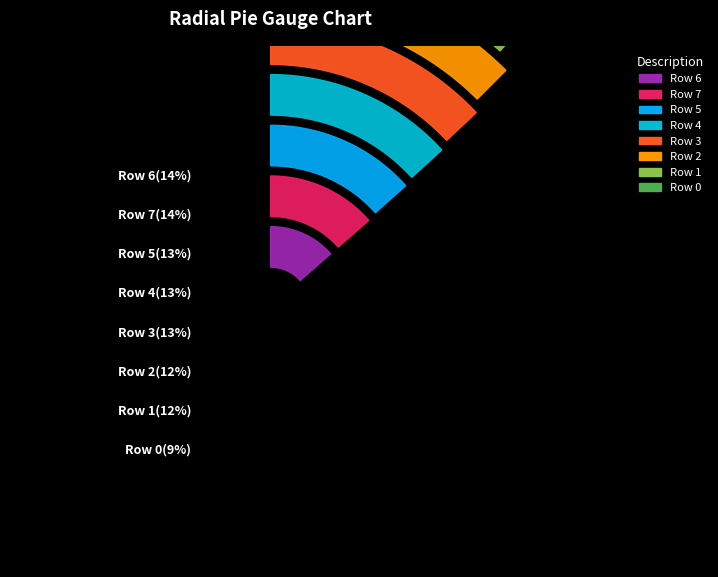

What portion of the pie excludes 6?

86.4%